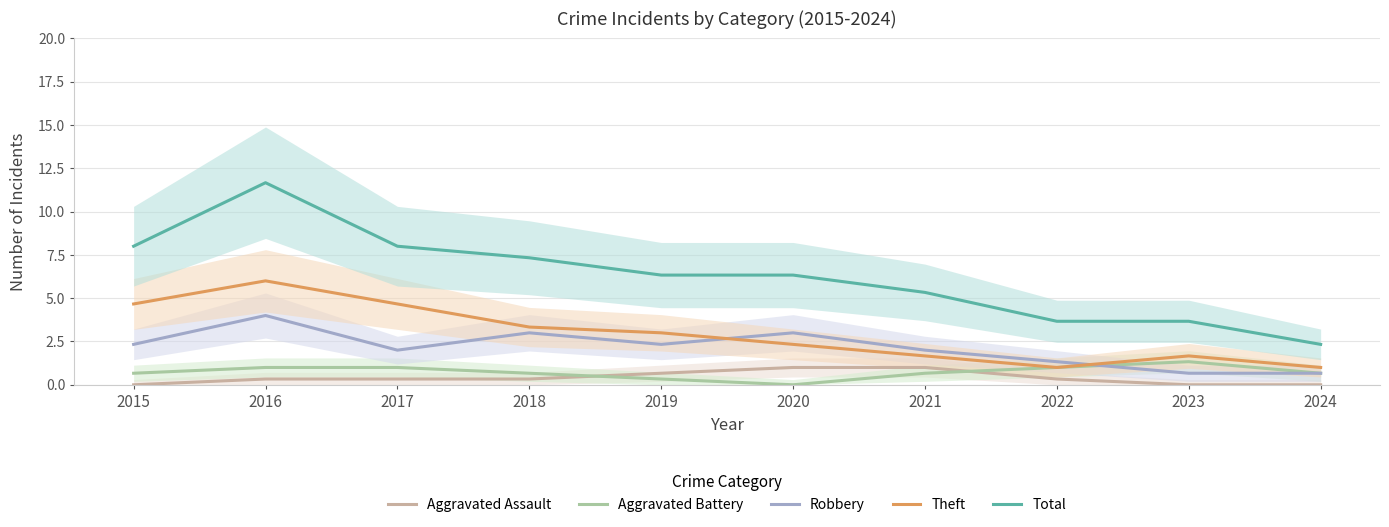

Where is the first local minimum for Total?

2019